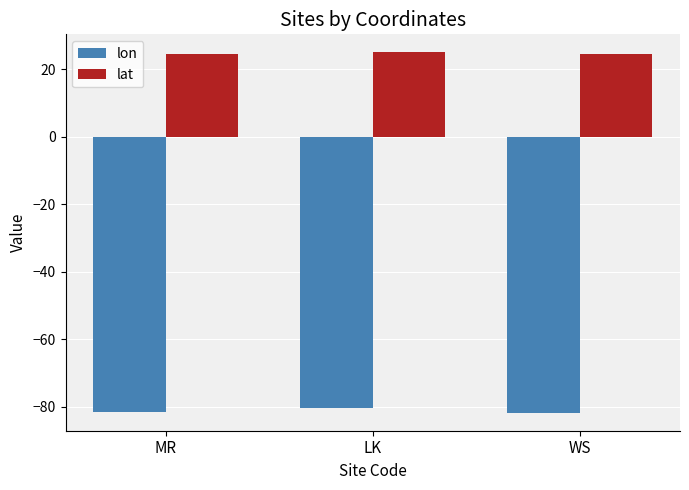

List the series in order of their overall mean, lowest first.

lon, lat